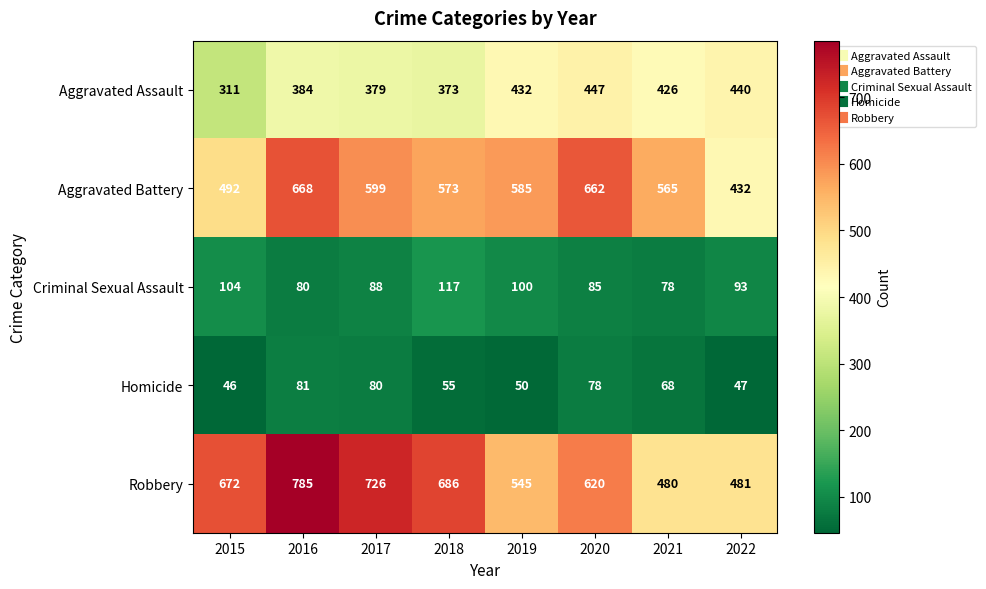

Which series has the largest total across all categories?

Robbery